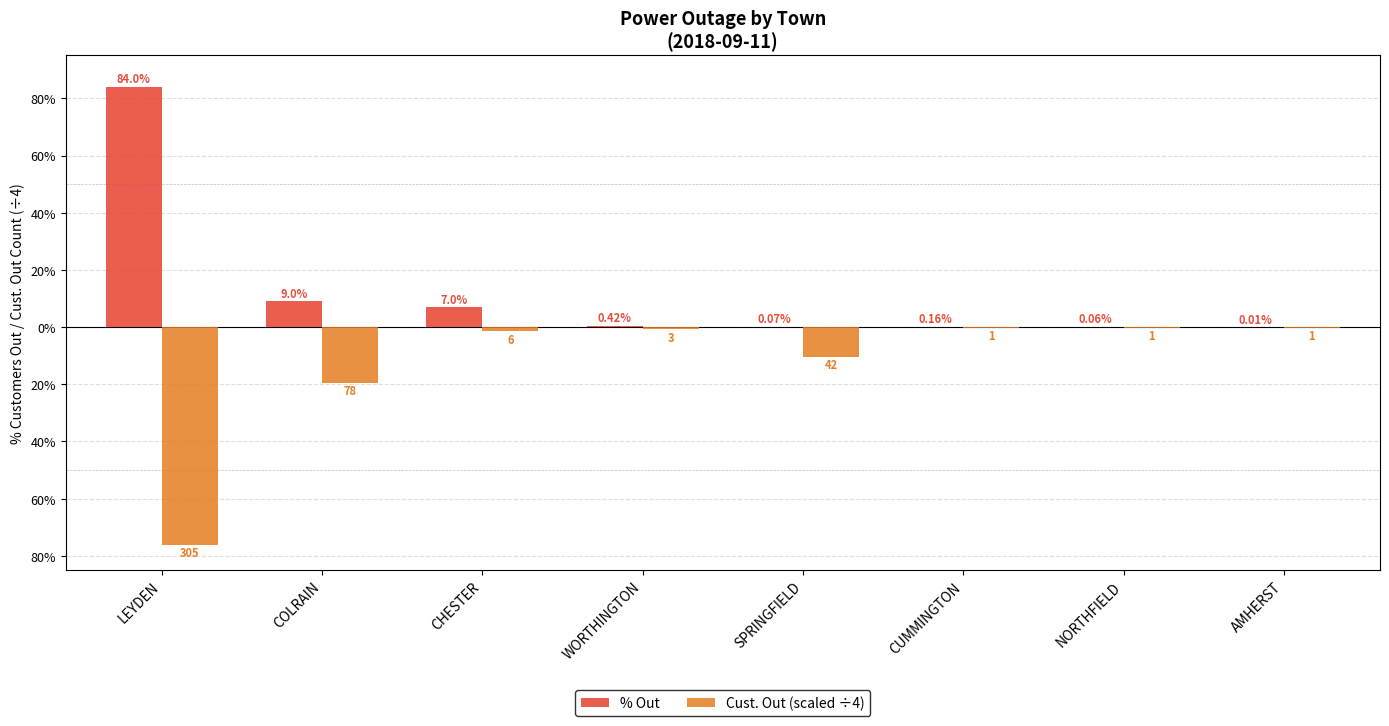

Rank the series by their maximum value, from lowest to highest.

Cust. Out (scaled ÷4), % Out